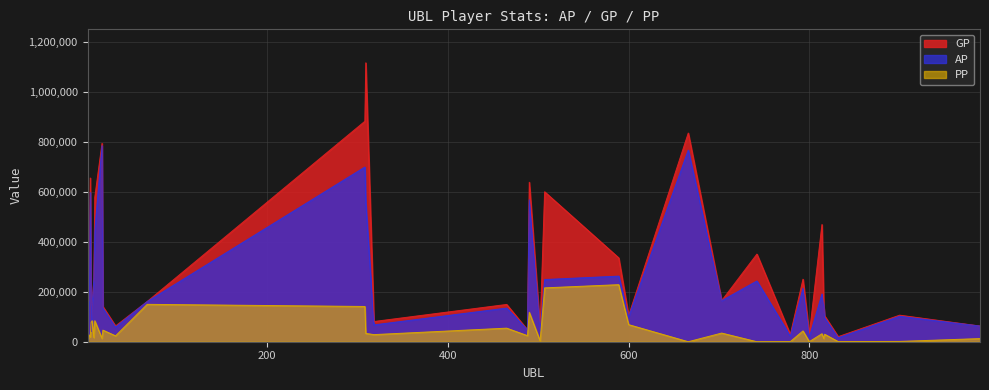

Between 3 and 502, which series saw the biggest shift?

GP